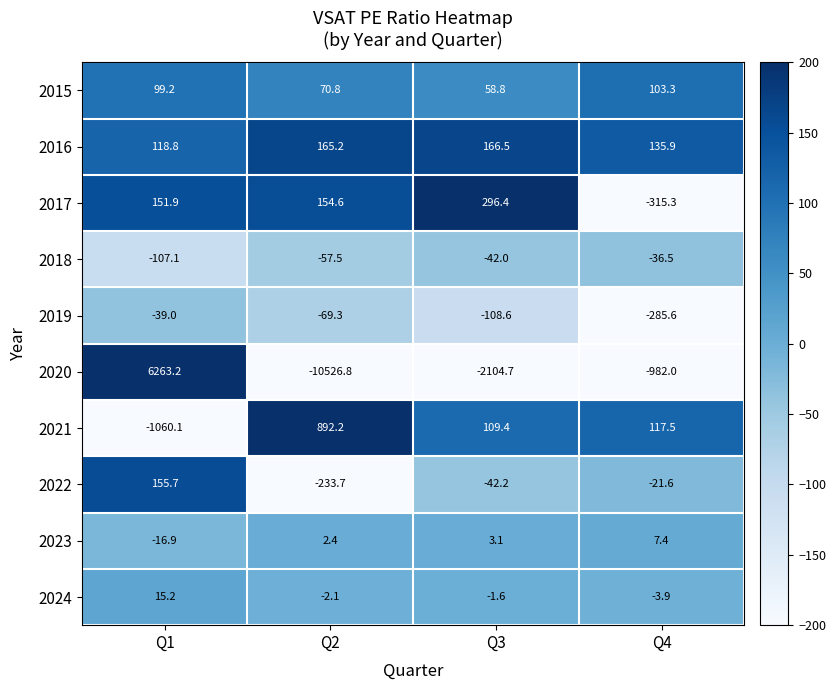

Which series has the widest spread of values?

2020